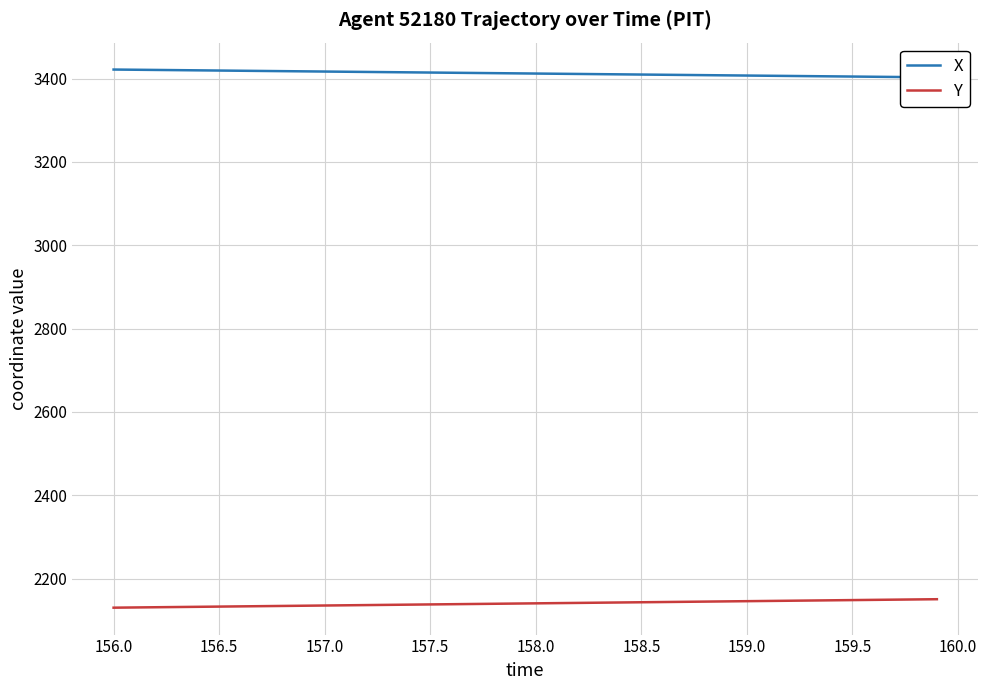

What is the maximum value for Y?

2150.5